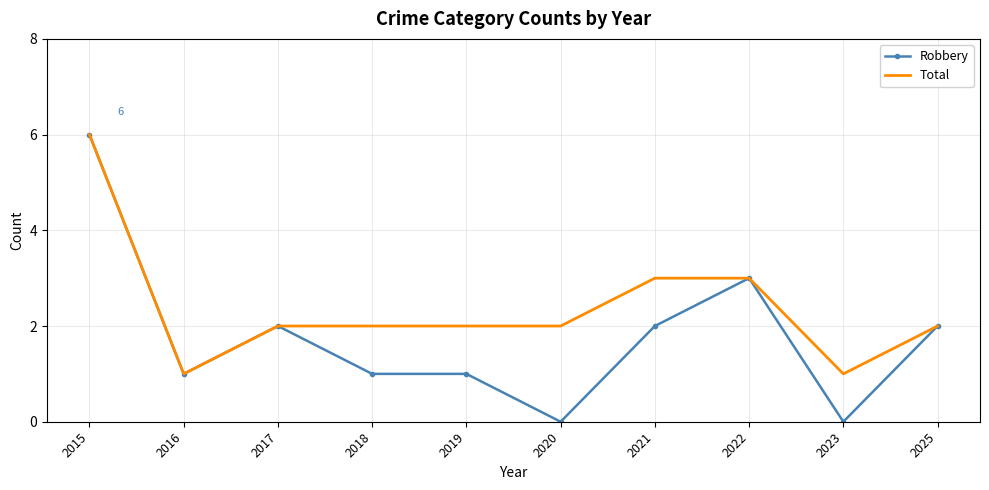

How many Total values are between 2 and 3?

7